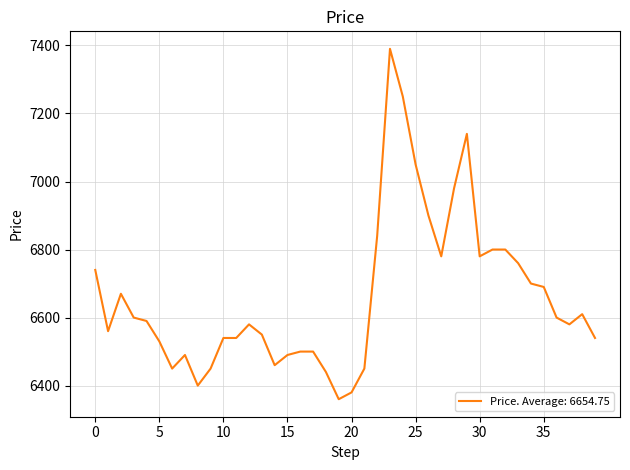

What is the greatest value displayed?

7390